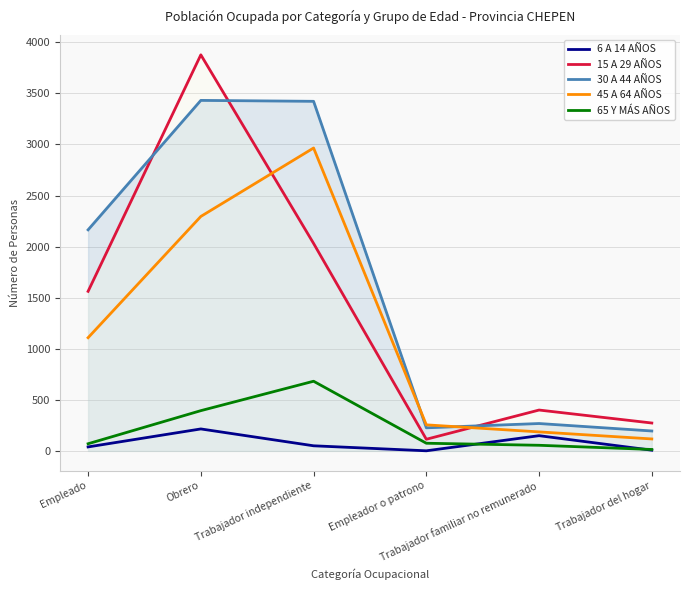

What position from the left is Obrero?

2